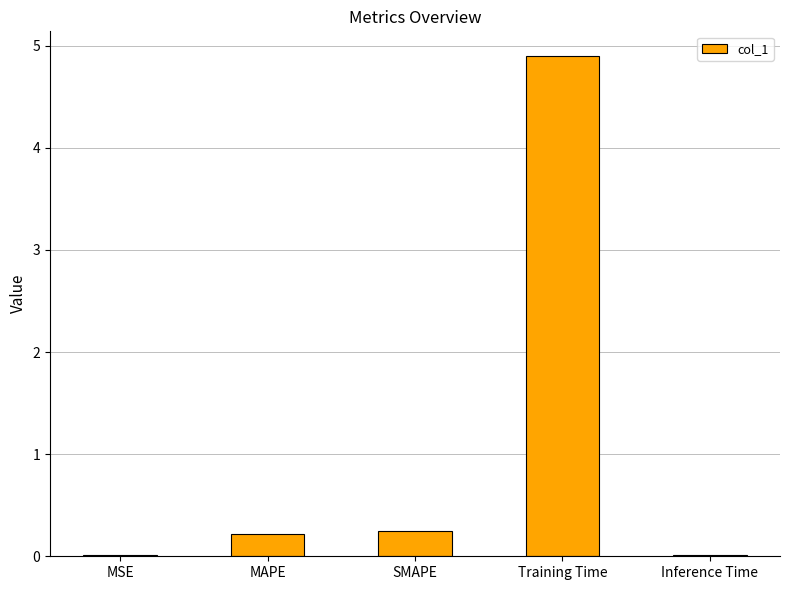

Are the bars horizontal?

No